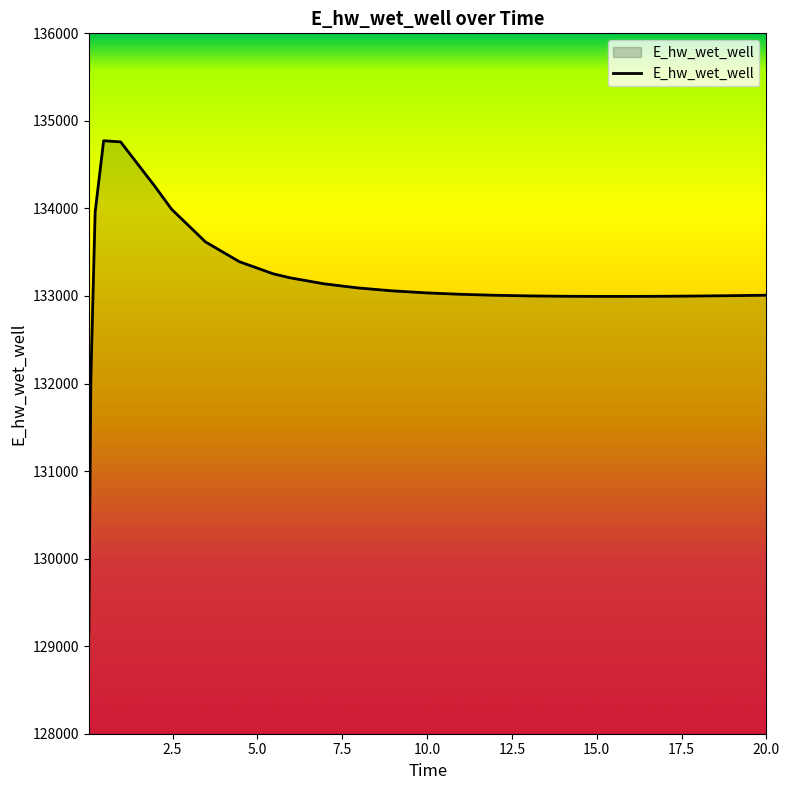

How many series are shown in this chart?

1